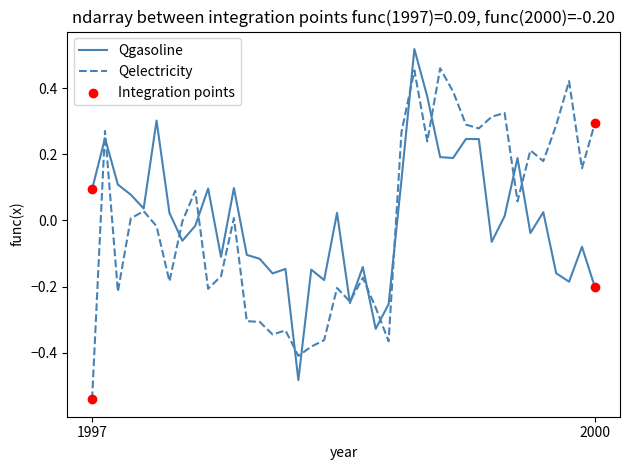

List the series in order of their peak value, lowest first.

Qelectricity, Qgasoline